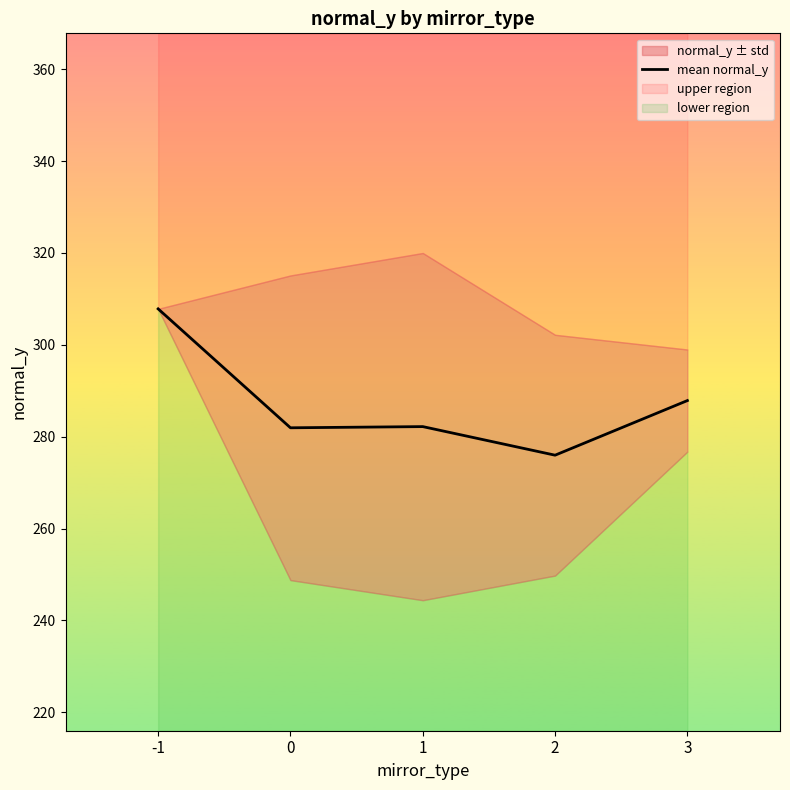

What is the greatest value displayed?

307.8